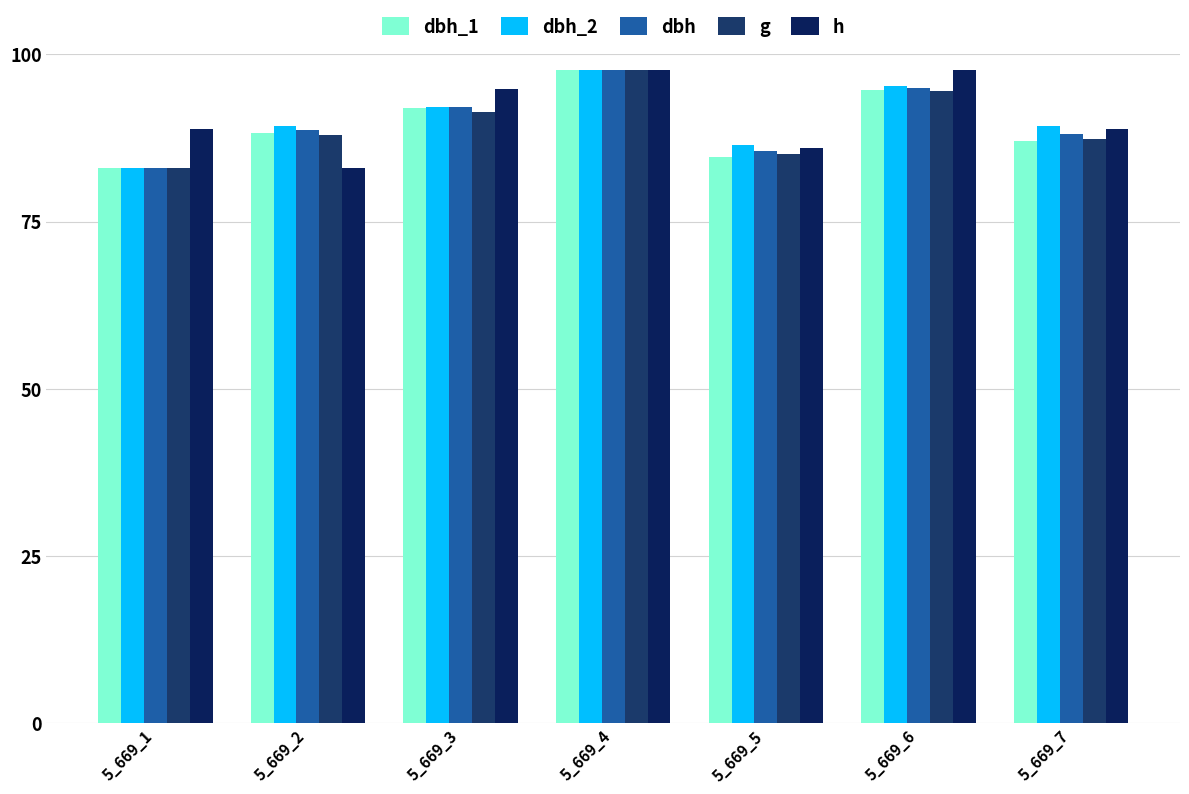

How many bars are there in total?

35